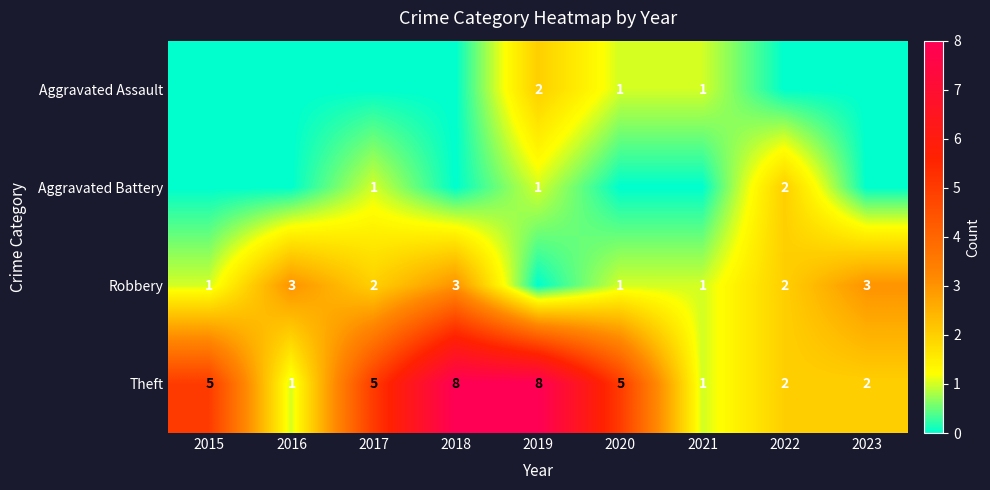

Is it true that Robbery equals 3 at 2018?

True